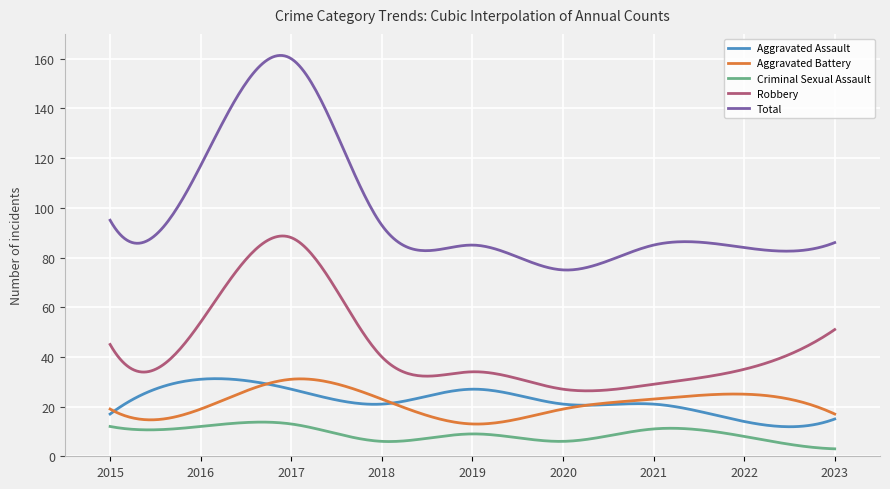

What is the sum of all Aggravated Assault values?

6711.4